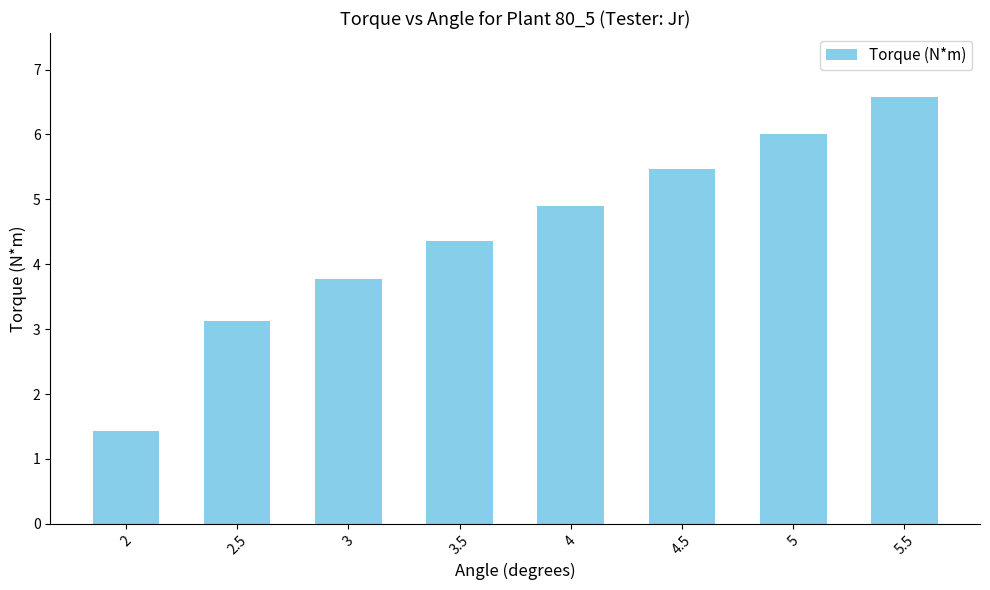

What is the label of the 7th bar from the left?

5